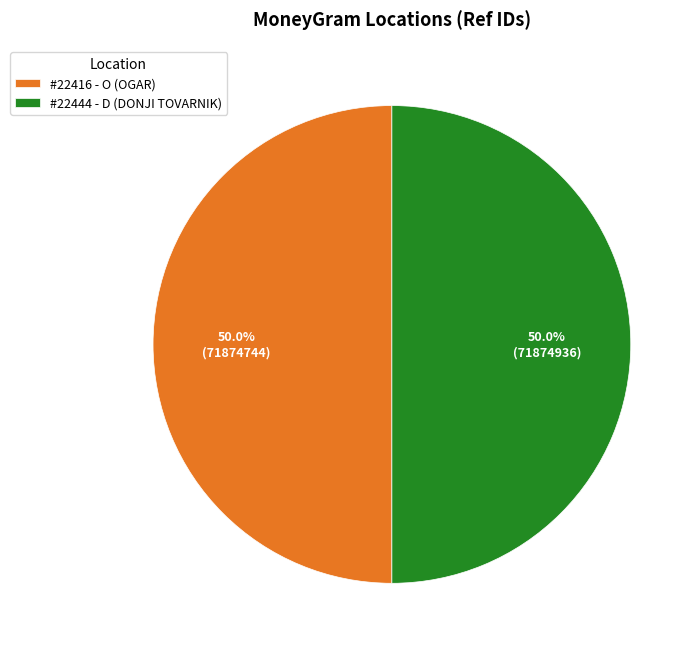

Combined, what portion of the pie is #22444 - D (DONJI TOVARNIK) and #22416 - O (OGAR)?

100.0%